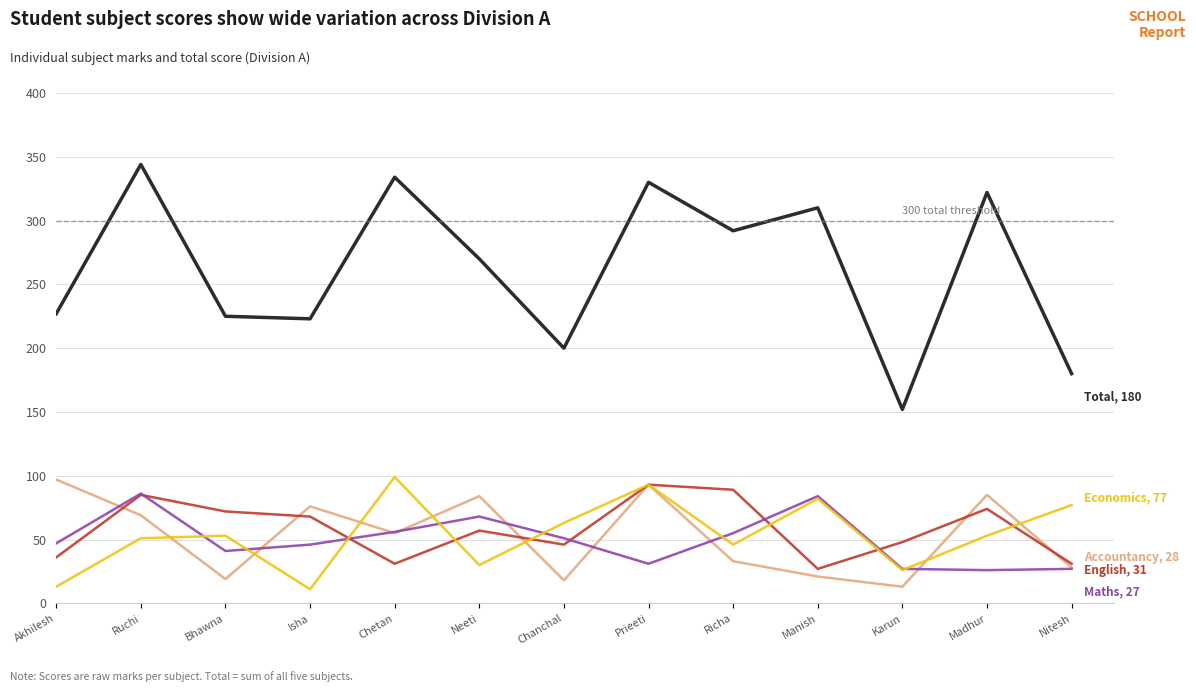

What is the difference between the highest and lowest values at Bhawna?

206